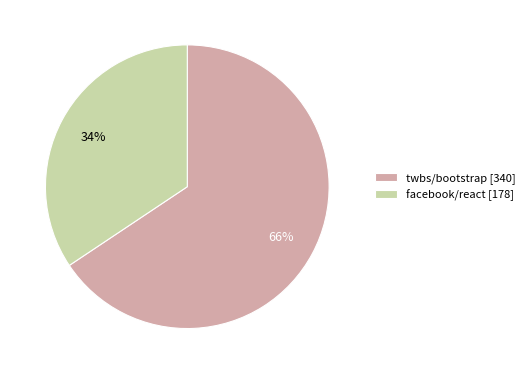

What percentage is the twbs/bootstrap slice, to the nearest percent?

66%